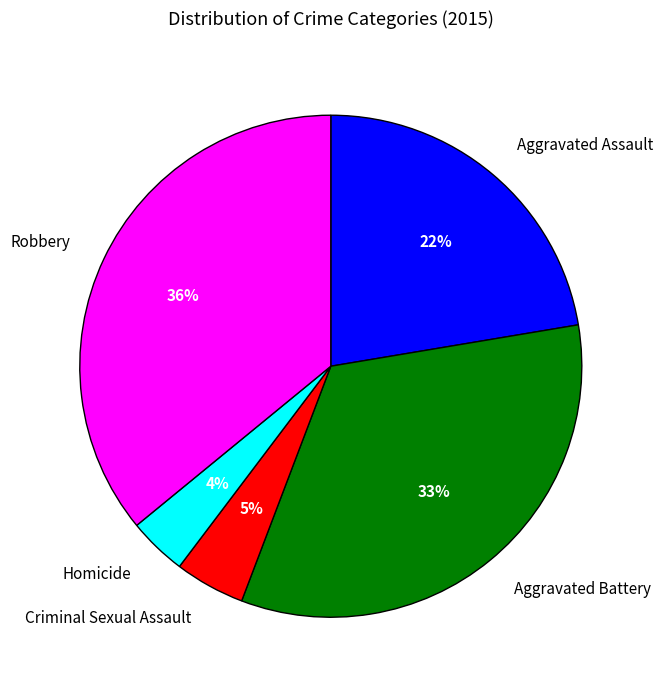

Which category has the biggest portion of the pie?

Robbery